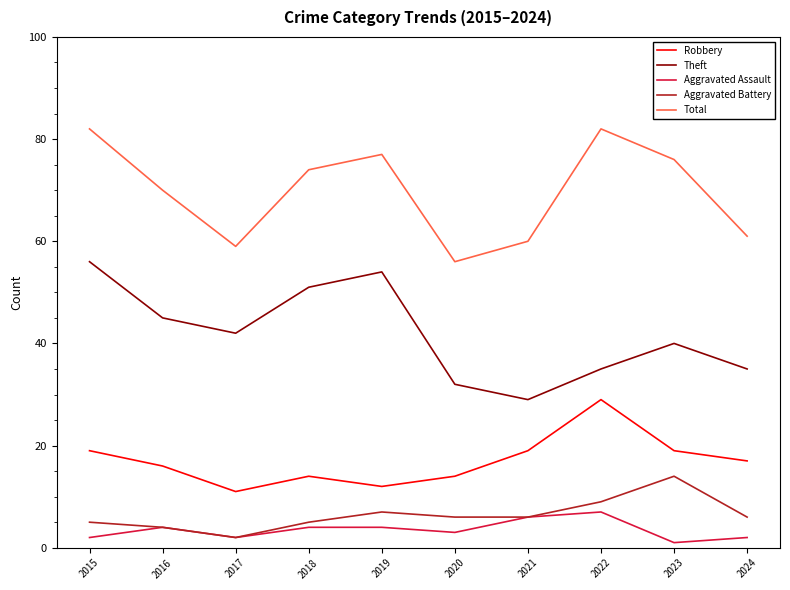

True or false: Aggravated Assault and Theft cross at least once.

False